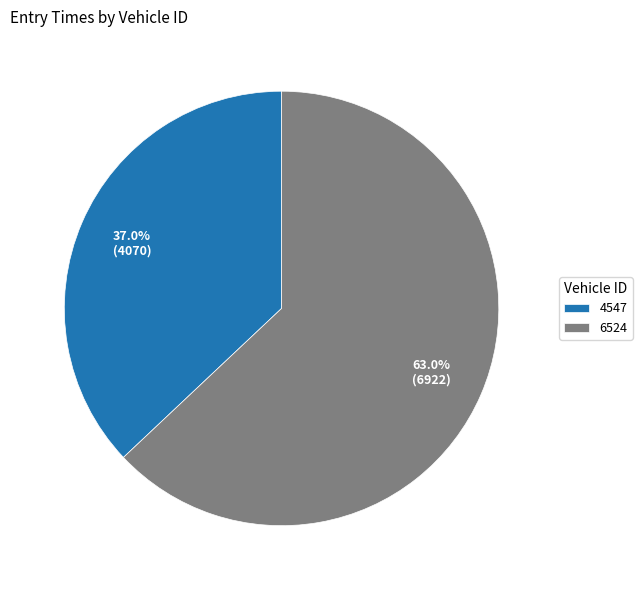

To the nearest percent, what is the difference between the largest and smallest slice percentages?

26%